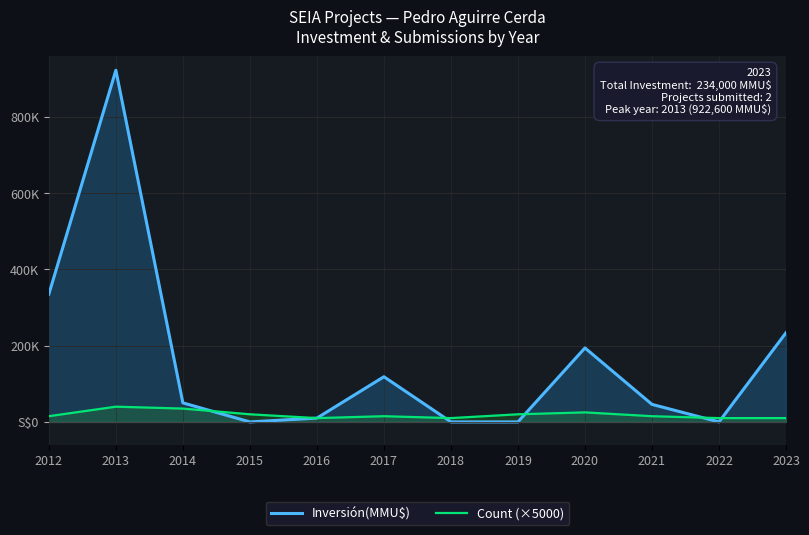

How many lines are shown in the chart?

2